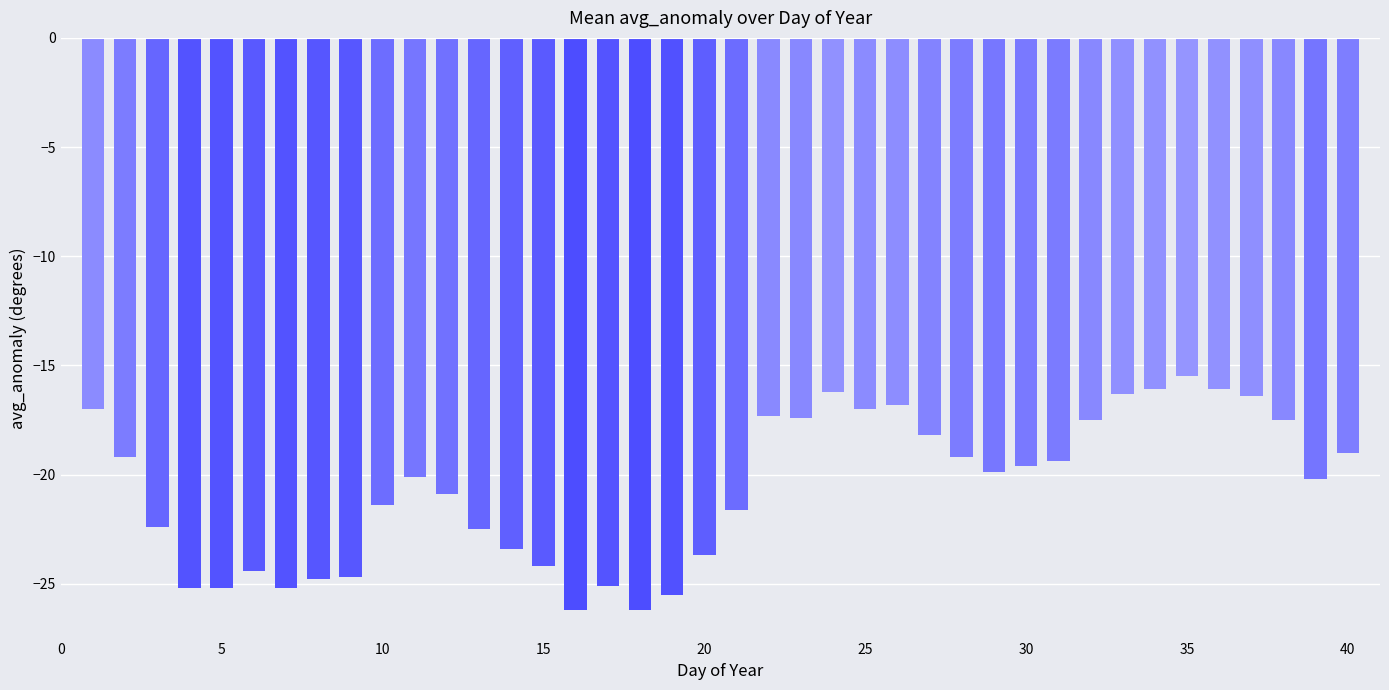

What is the maximum value shown in the chart?

-15.5